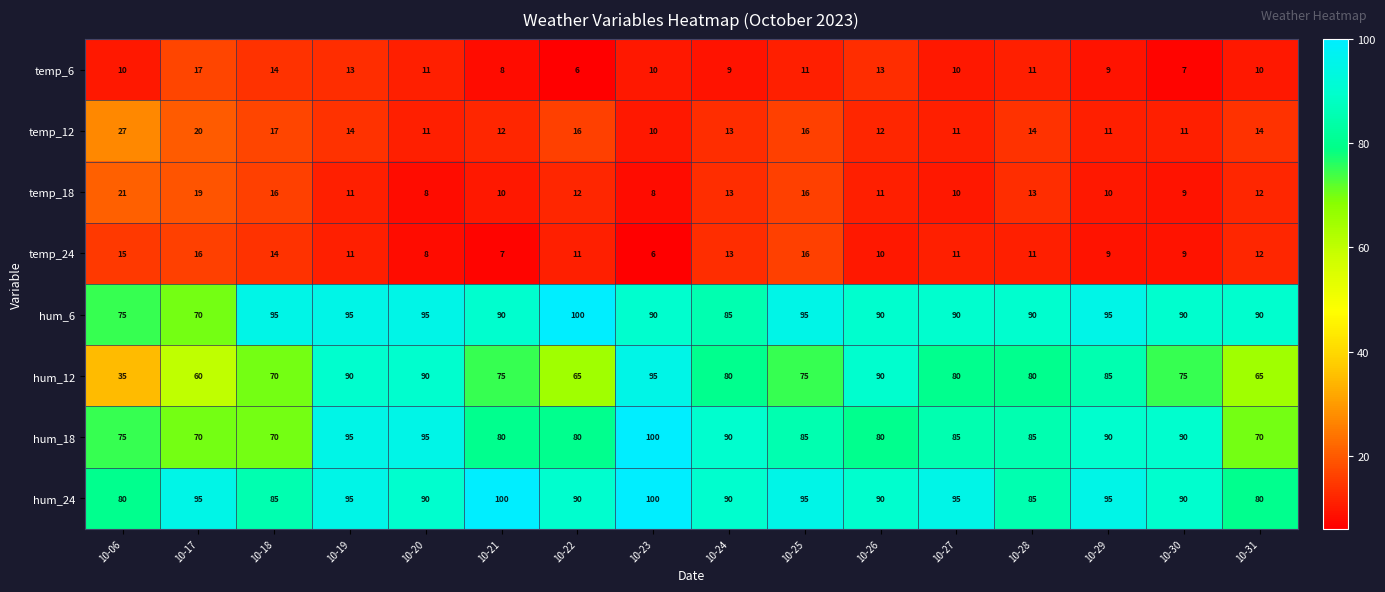

Count the number of data series in this chart.

8